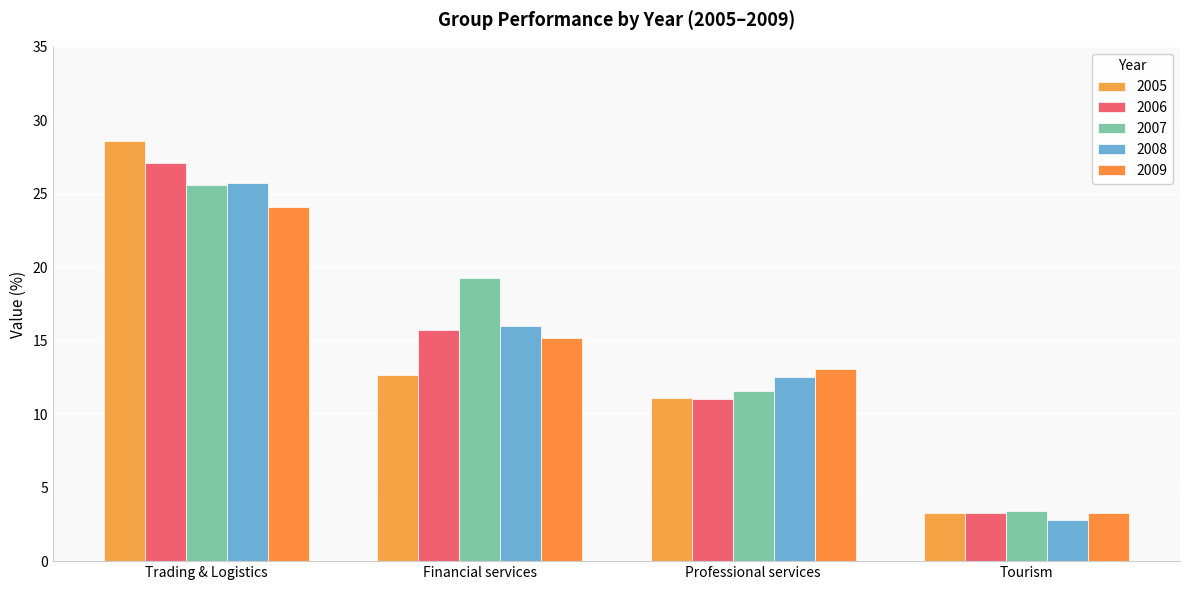

How many groups of bars are there?

4